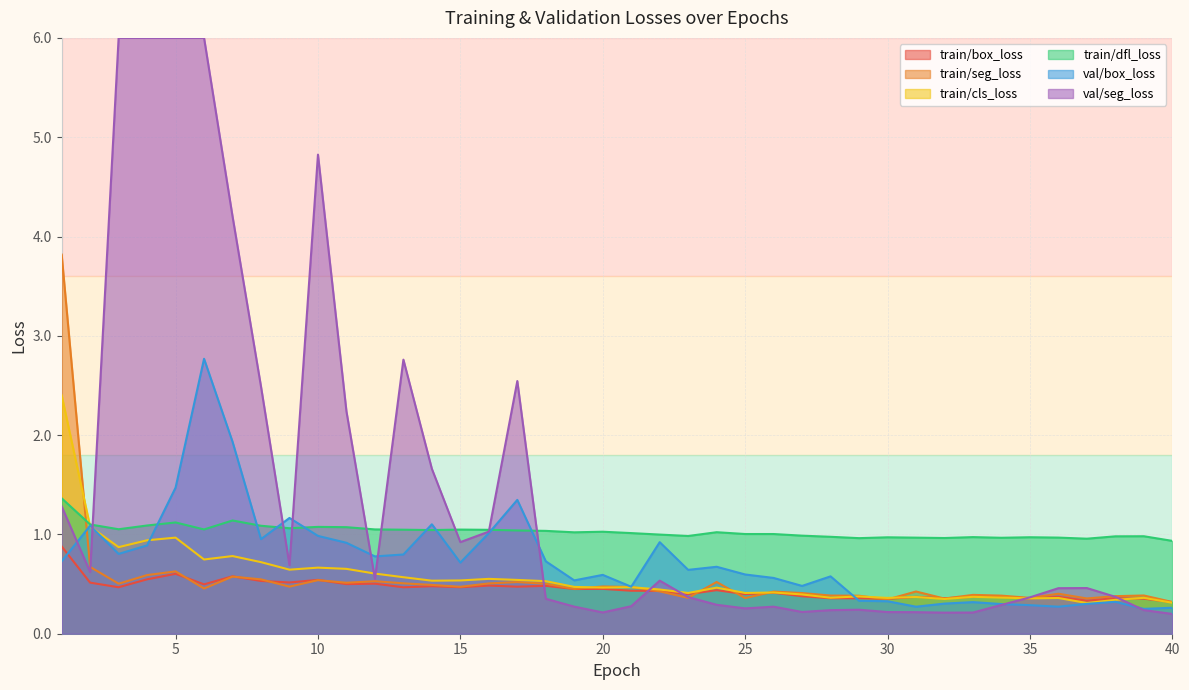

What is the highest value of the train/dfl_loss series?

1.4